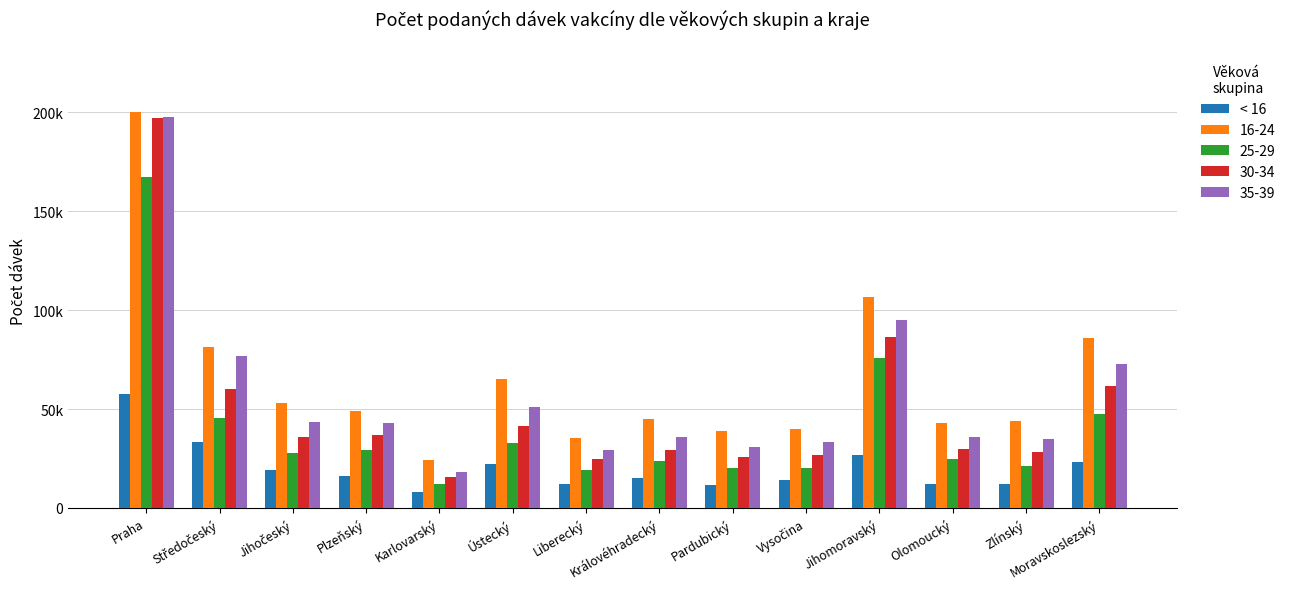

What are all the series names shown in the legend?

< 16, 16-24, 25-29, 30-34, 35-39